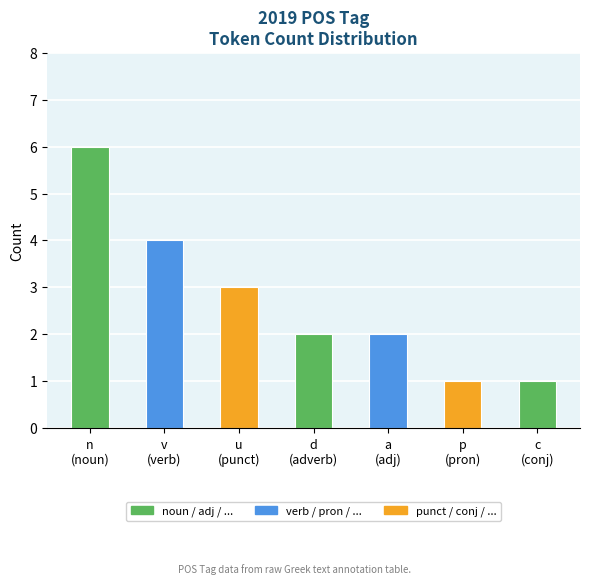

True or false: the data shows 2 at d
(adverb).

True